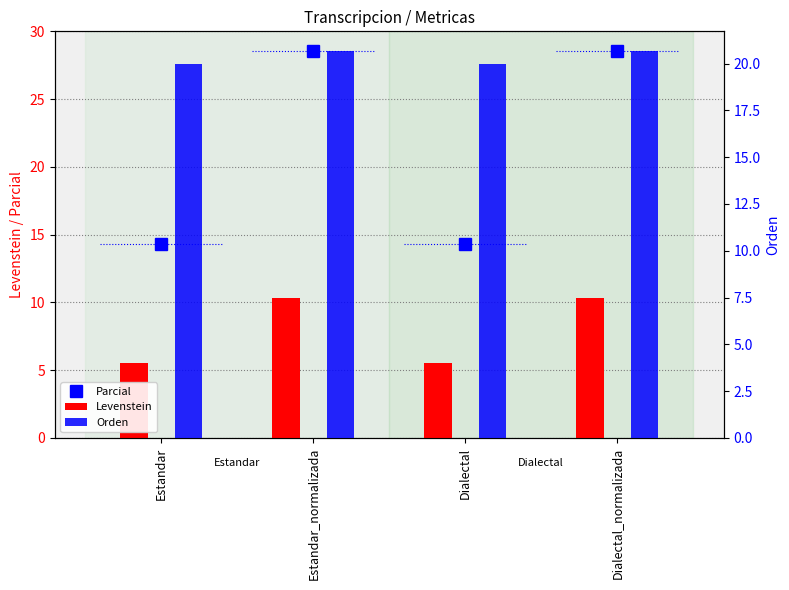

True or false: Levenstein has a value of 17.5 at Estandar_normalizada.

False